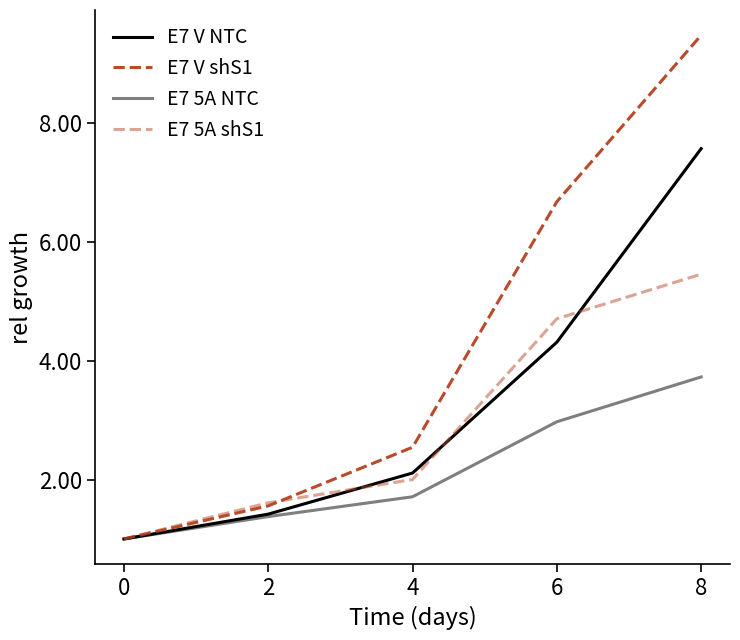

Does the chart display data point markers on the line(s)?

No